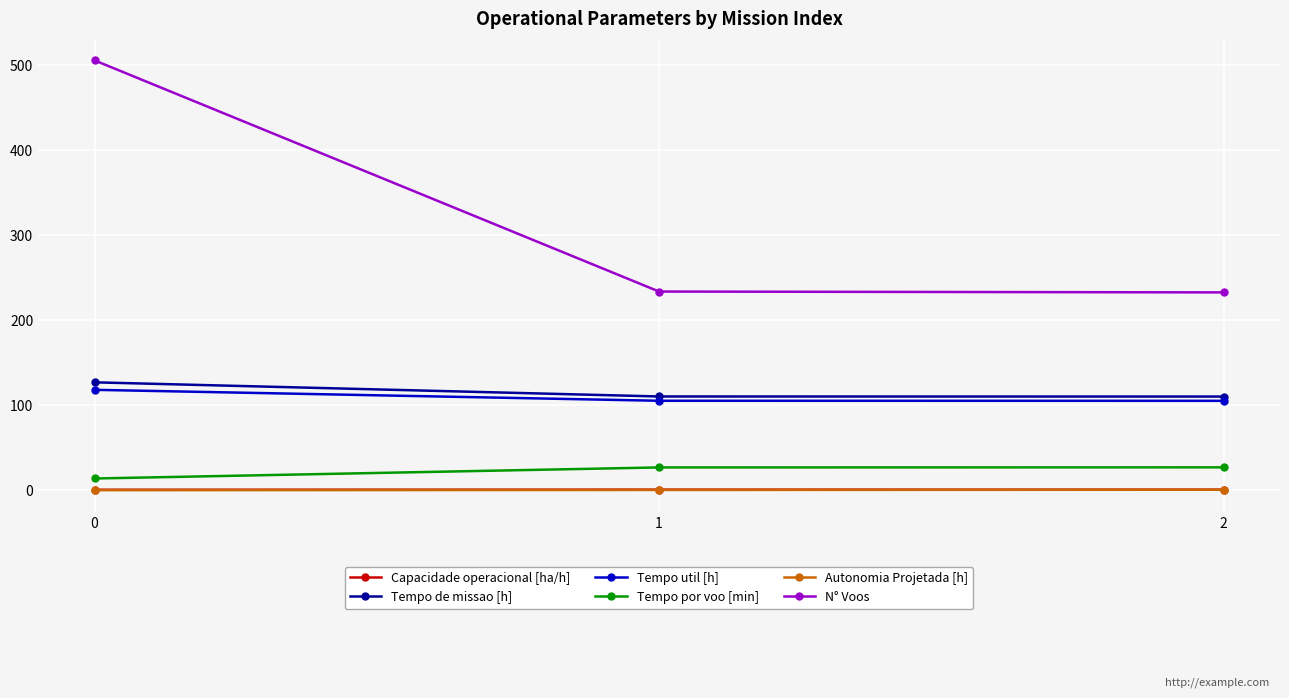

Which series changed the most between 0 and 1?

N° Voos